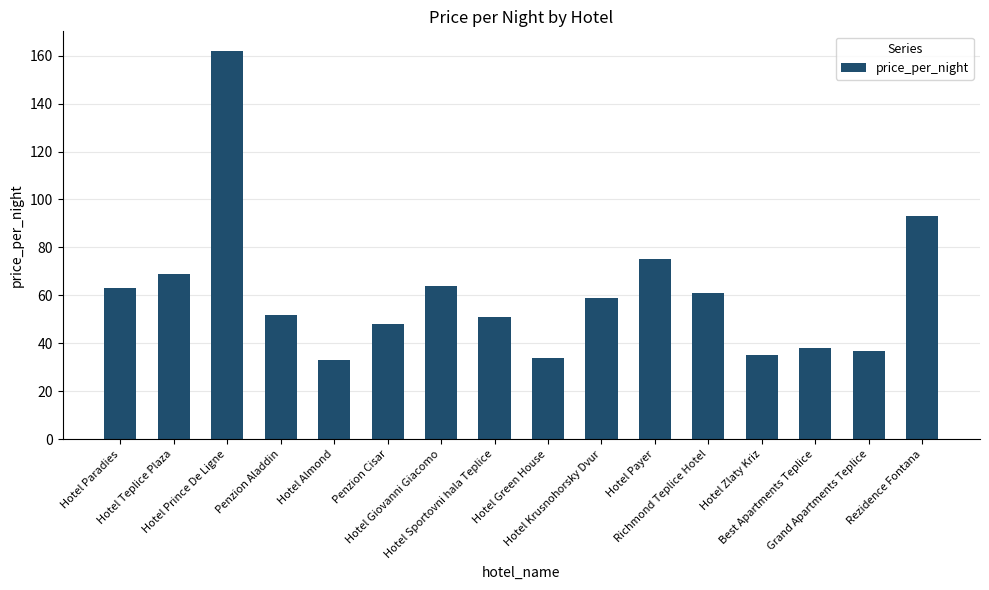

Approximately how many times larger is the value at Hotel Sportovni hala Teplice compared to Hotel Giovanni Giacomo?

0.8